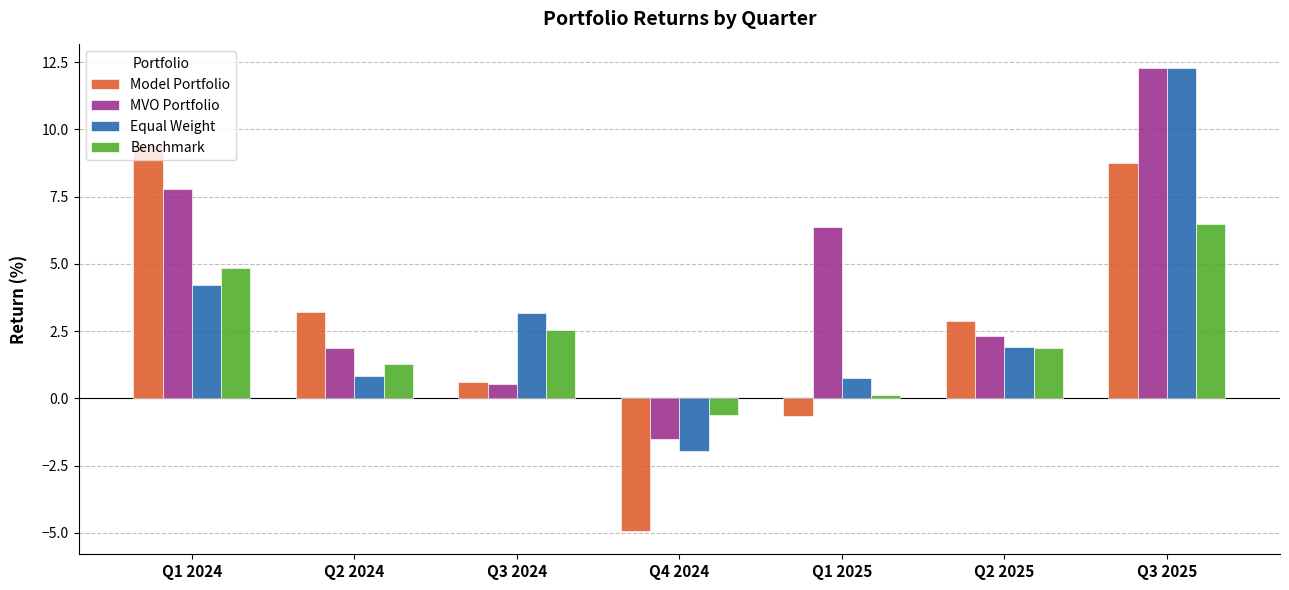

Does the chart contain stacked bars?

No